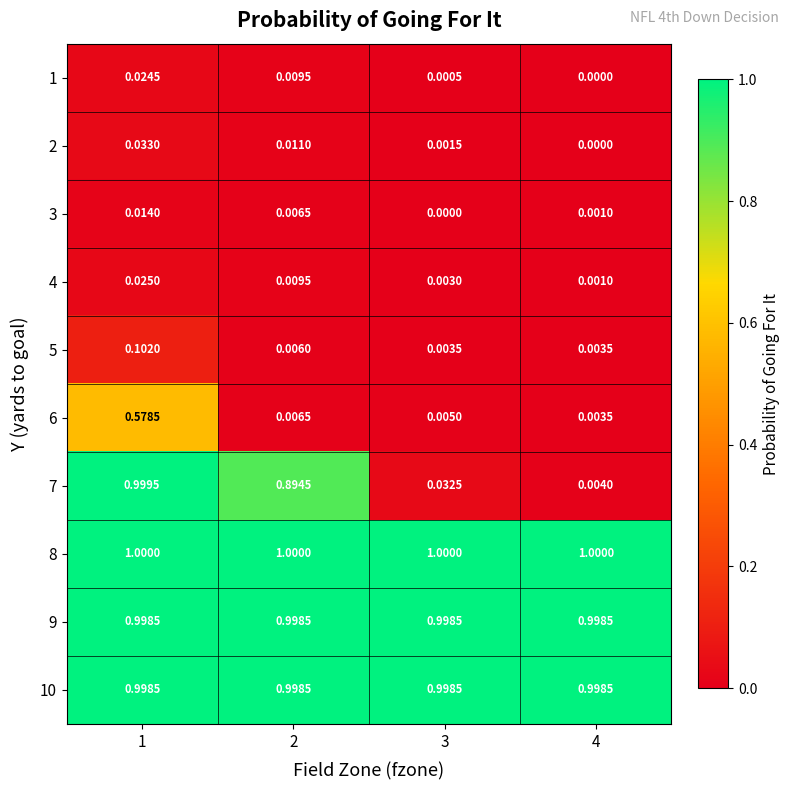

Is the value of 10 at 2 greater than the value of 1 at 4?

Yes